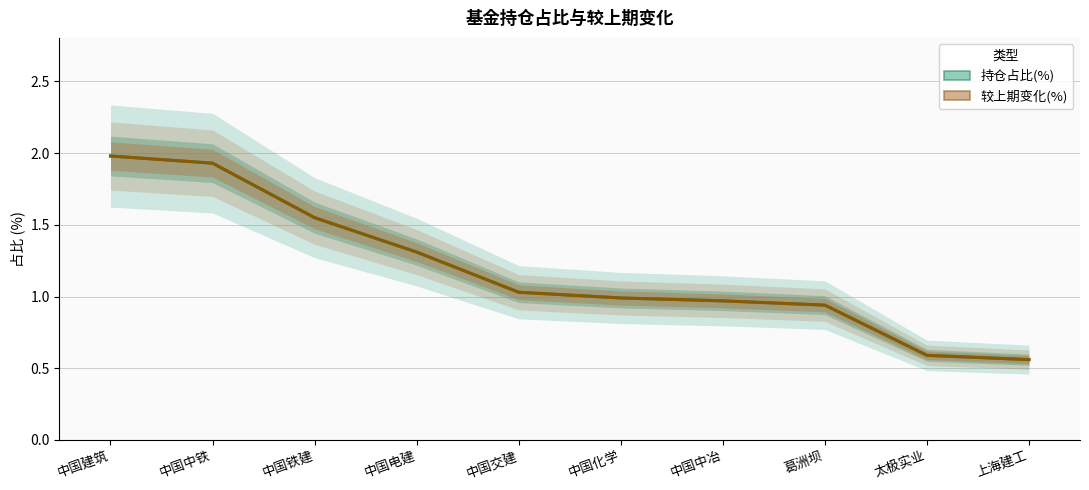

What is the average value of the 持仓占比(%) series?

1.2